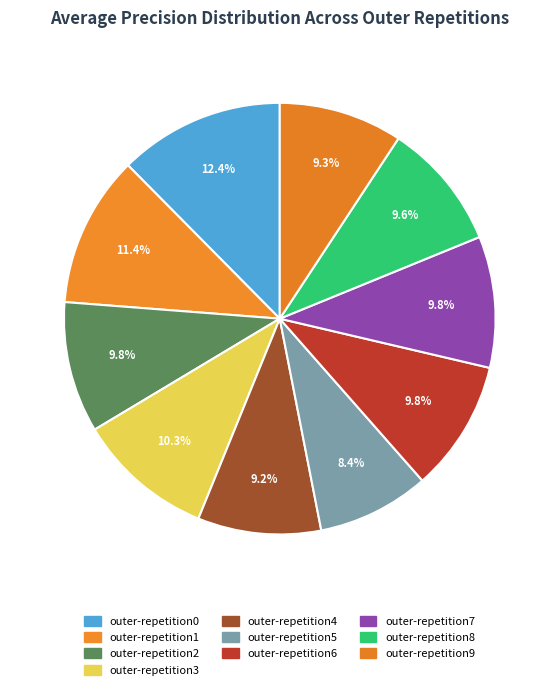

Is it true that outer-repetition1 is 11% of the pie?

True